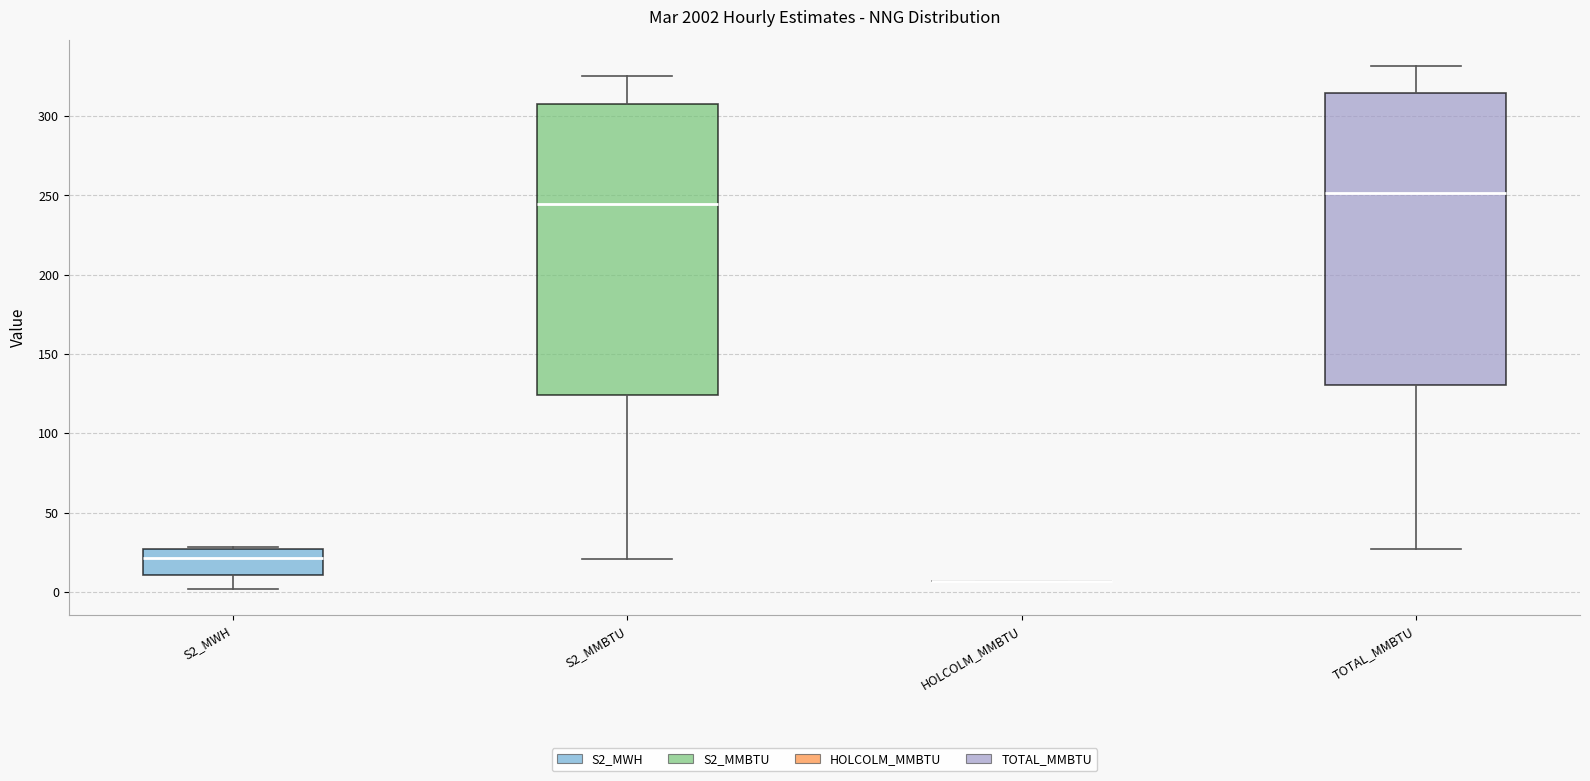

Reading left to right, read every box against the y-axis: the position of its median line, the range the box covers, and the ends of its whiskers. The values are not printed on the chart, so give them approximately, as read against the axis.

S2_MWH: median 20, box 10 to 25, whiskers 0 to 30
S2_MMBTU: median 245, box 125 to 310, whiskers 20 to 325
HOLCOLM_MMBTU: box collapsed to a line at 5, whiskers 5 to 5
TOTAL_MMBTU: median 250, box 130 to 315, whiskers 25 to 330